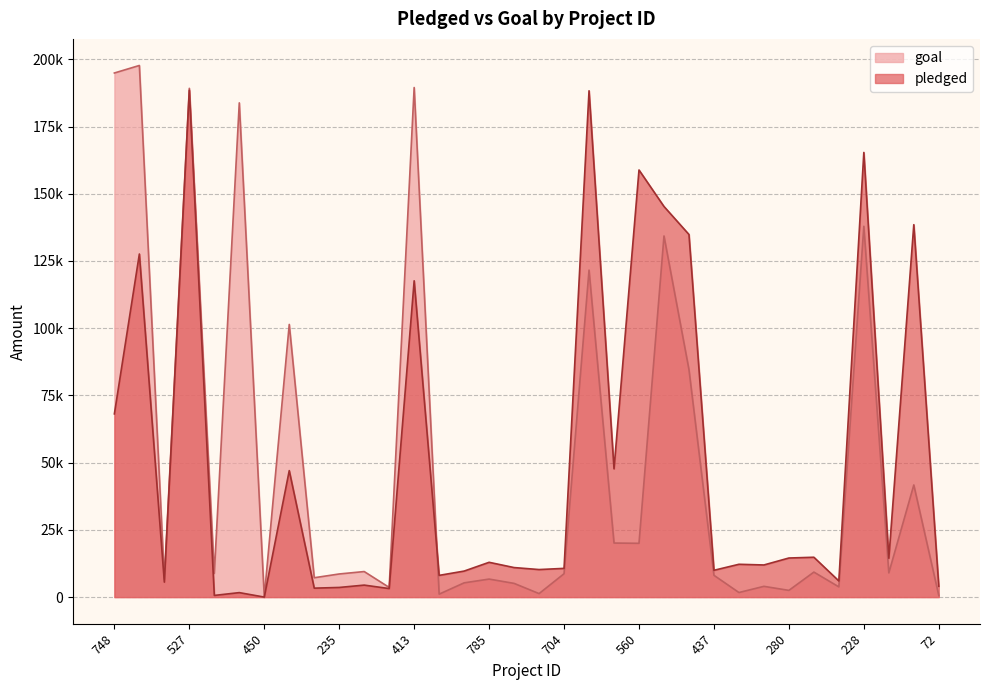

Reading left to right, list all the values displayed in this chart.

pledged: 68137	127591	5569	188480	622	1667	4	47037	3326	3589	4460	3174	117628	8081	9676	12939	10981	10243	10682	188288	47705	158832	145265	134845	9969	12202	11948	14536	14822	6000	165352	14455	138497	4022
goal: 194900	197700	6700	189200	8800	183800	100	101400	7200	8600	9500	3600	189500	1100	5300	6700	5100	1300	8700	121600	20100	20000	134300	84600	8100	1700	4000	2500	9300	3800	137900	9000	41700	600